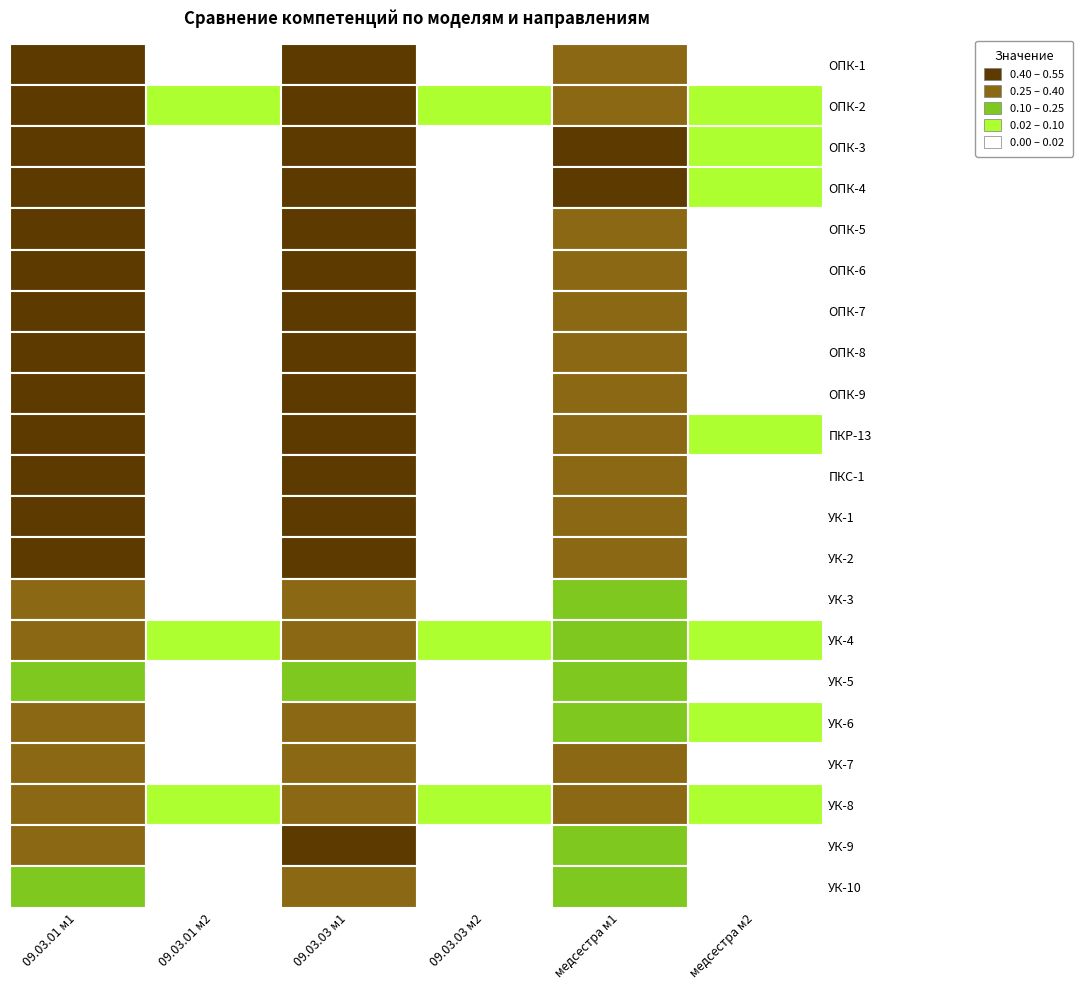

At ОПК-5, list the series in order from largest to smallest.

ОПК-4, ОПК-3, ПКР-13, ПКС-1, ОПК-2, ОПК-6, УК-7, ОПК-1, ОПК-9, УК-1, УК-2, ОПК-7, ОПК-8, УК-8, ОПК-5, УК-9, УК-6, УК-4, УК-3, УК-10, УК-5